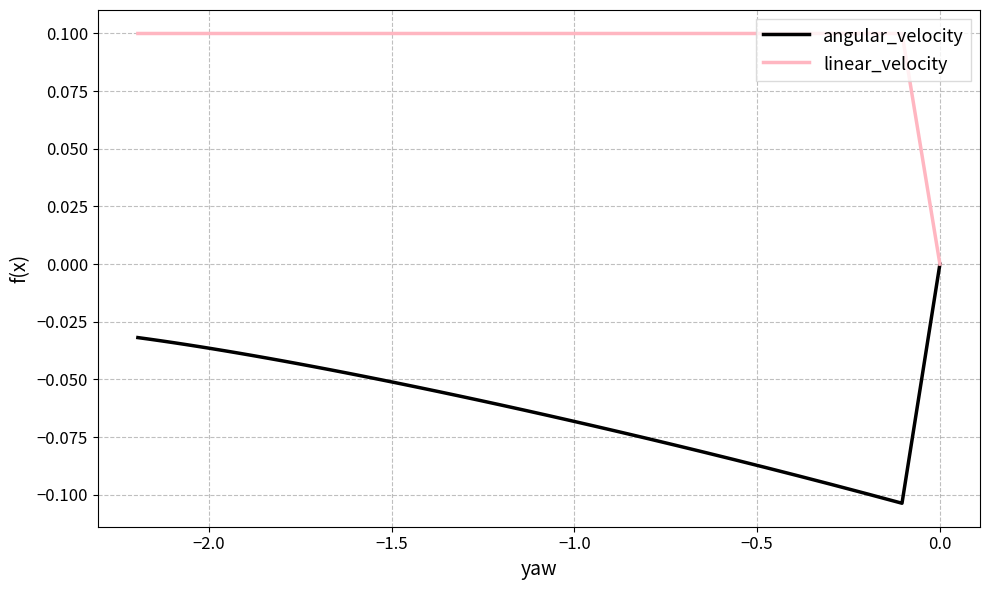

Which series has the largest range (max minus min)?

angular_velocity